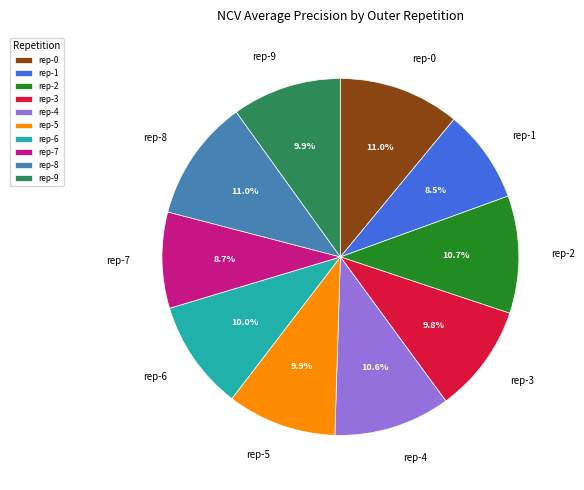

Is there a majority slice in this chart?

No